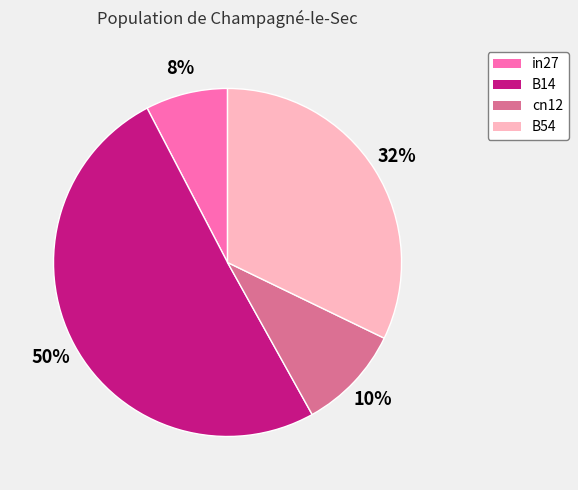

To the nearest percent, what is the average slice percentage?

25%